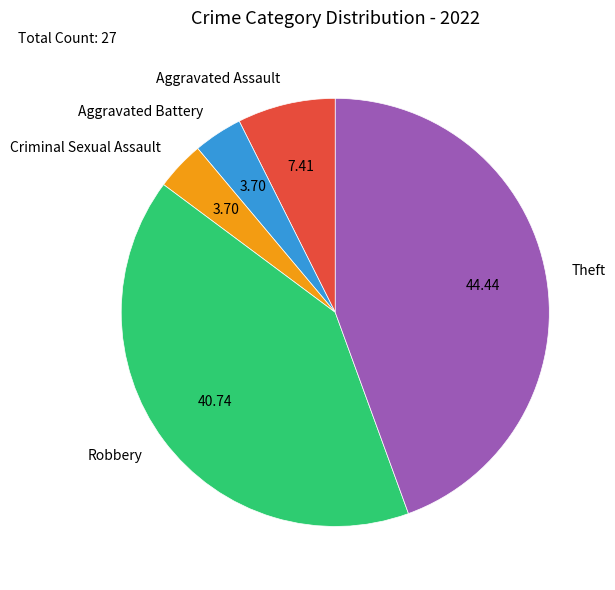

Between Aggravated Assault and Theft, which is larger?

Theft